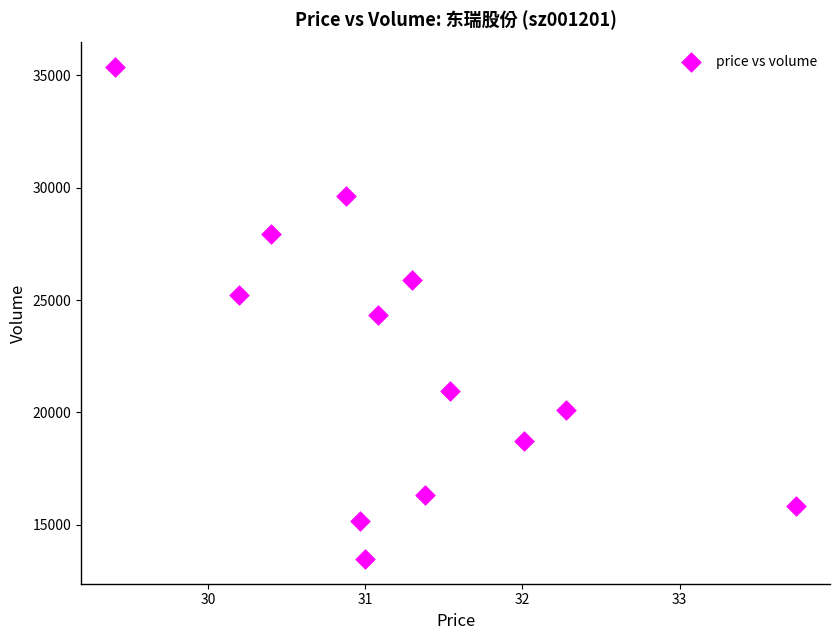

What is the range of Y values (max minus min)?

21885